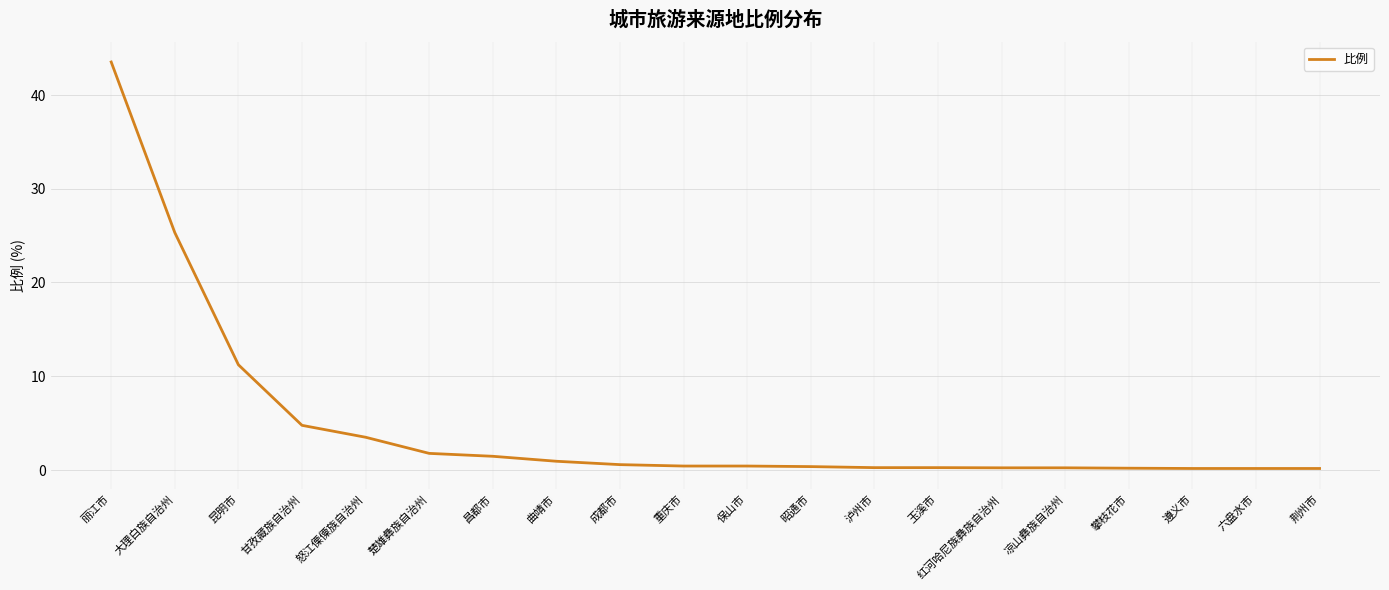

Which category has the highest value across all series?

丽江市